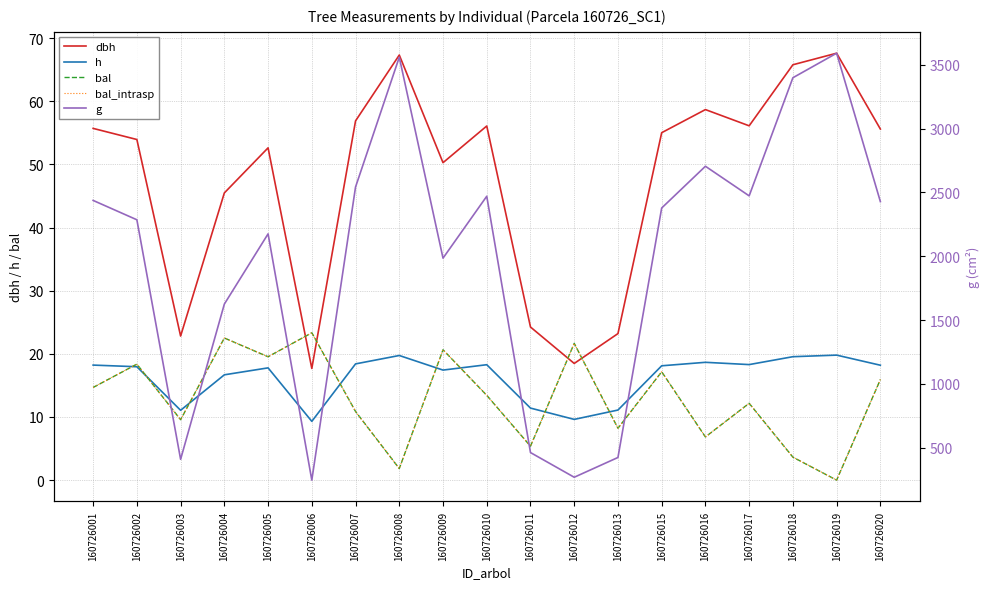

What is the sum of all bal values?

245.8